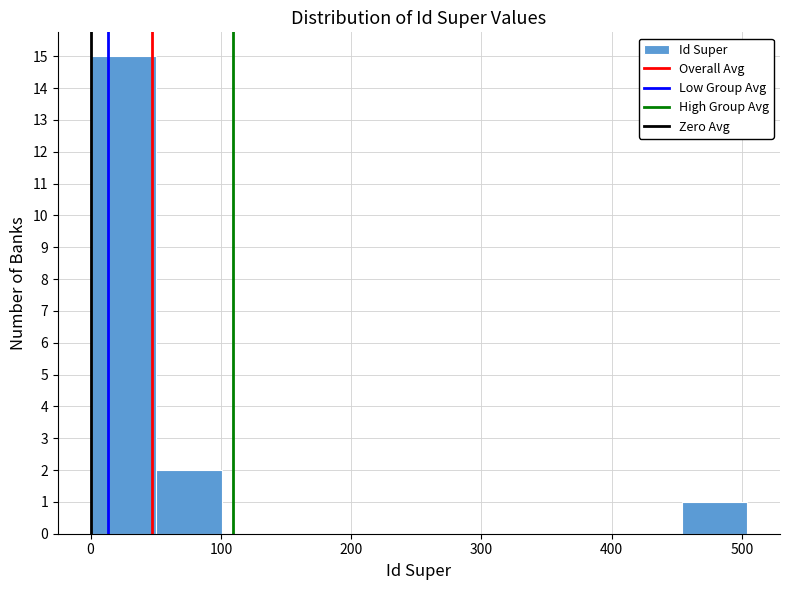

Over which range of the x-axis is the bar tallest?

0 to 50